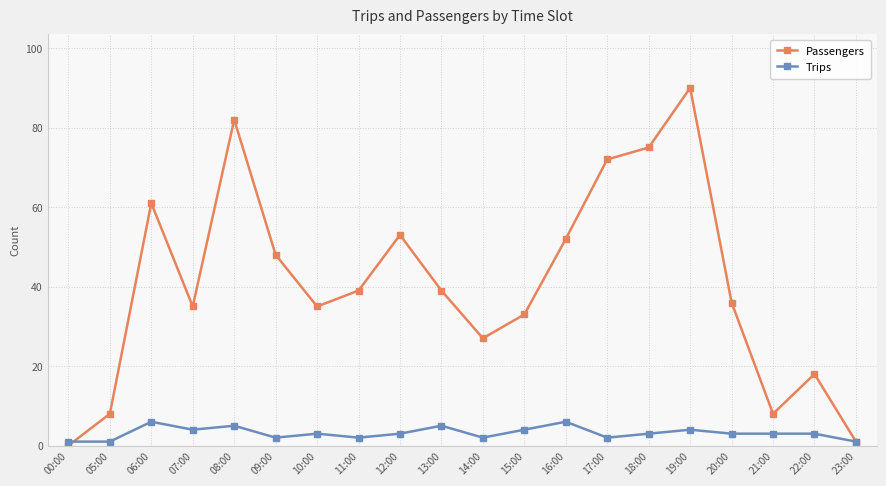

How many interior local valleys does the Passengers series have?

4